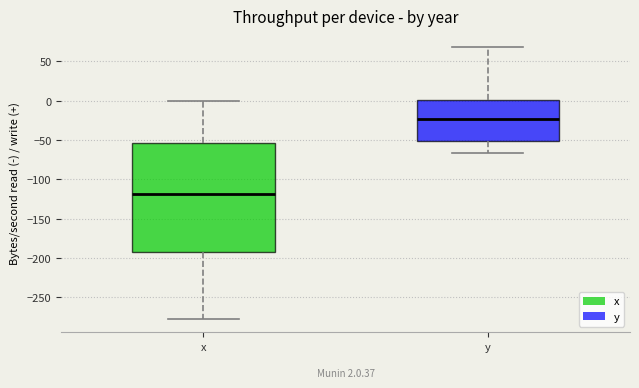

Which box is the tallest, from its lower edge to its upper edge?

x